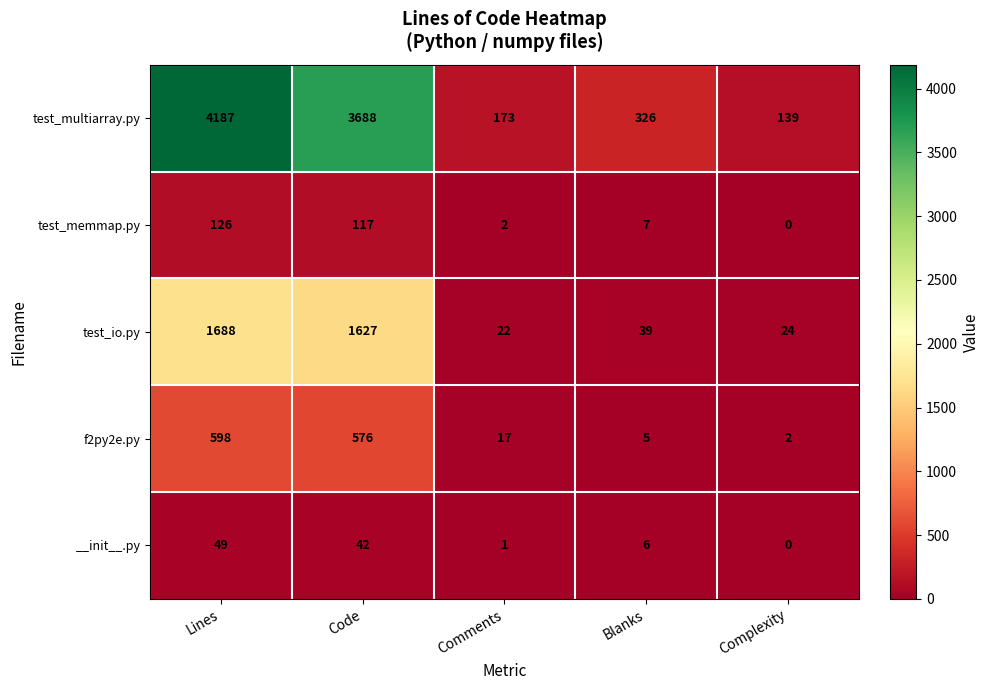

Which label corresponds to the largest value in the chart?

Lines